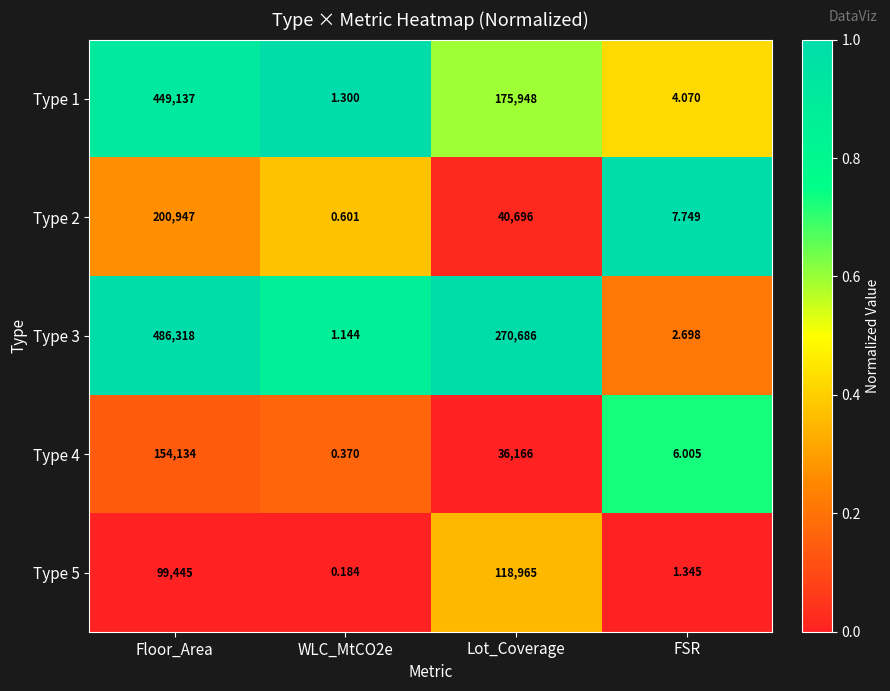

Is the value of Type 1 at Lot_Coverage greater than the value of Type 4 at WLC_MtCO2e?

Yes